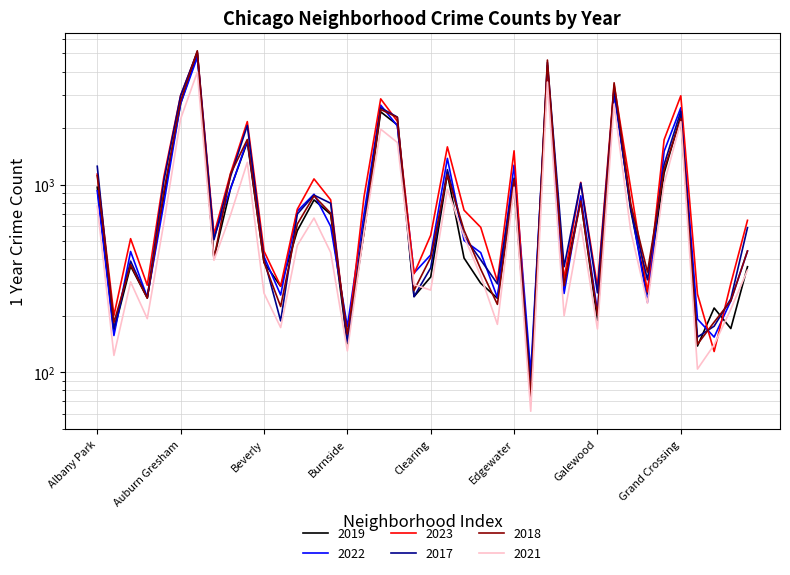

At which category does the chart reach its minimum across all series?

Edison Park